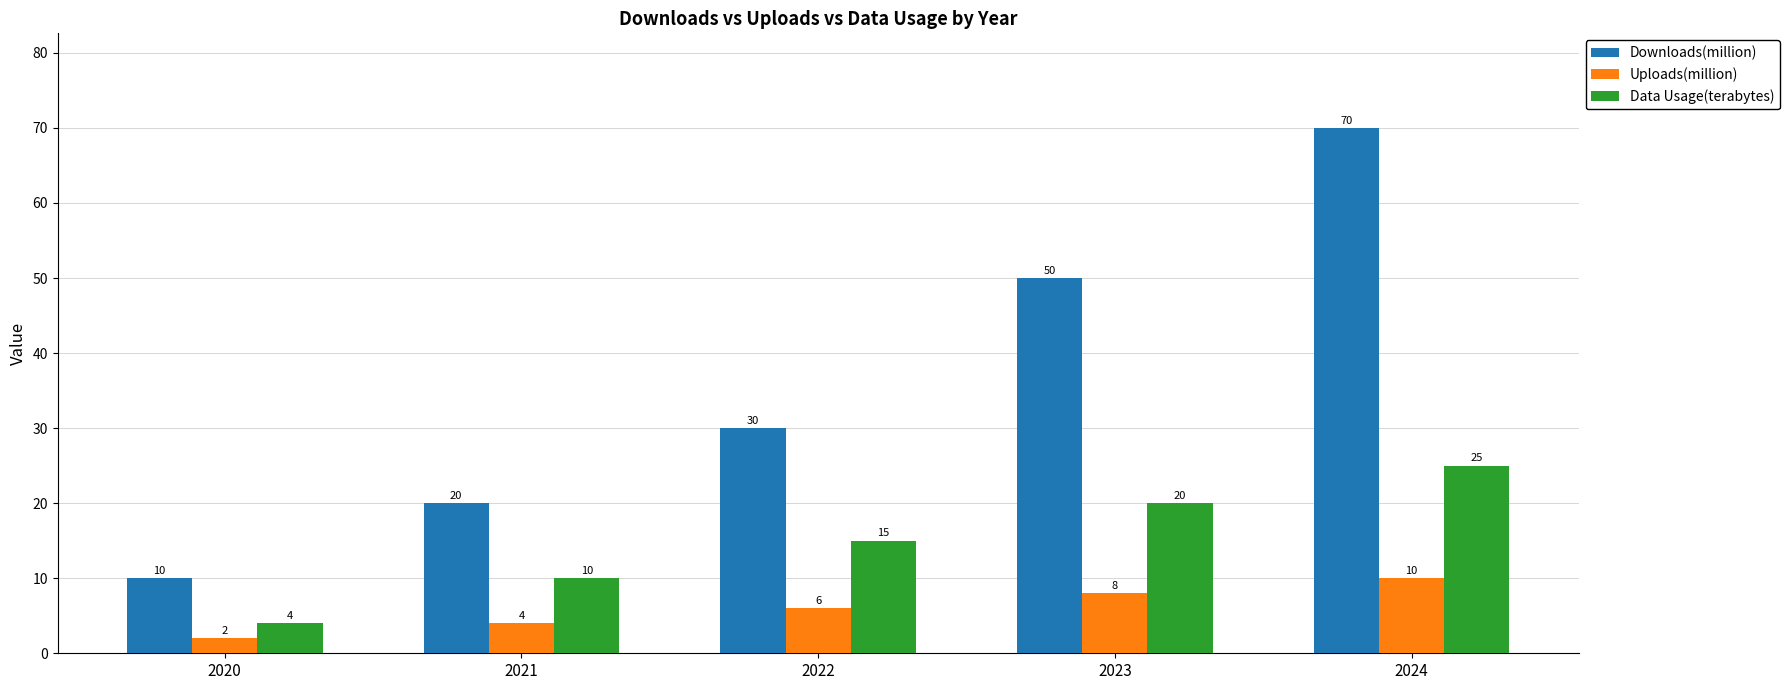

Rank the series by their maximum value, from highest to lowest.

Downloads(million), Data Usage(terabytes), Uploads(million)